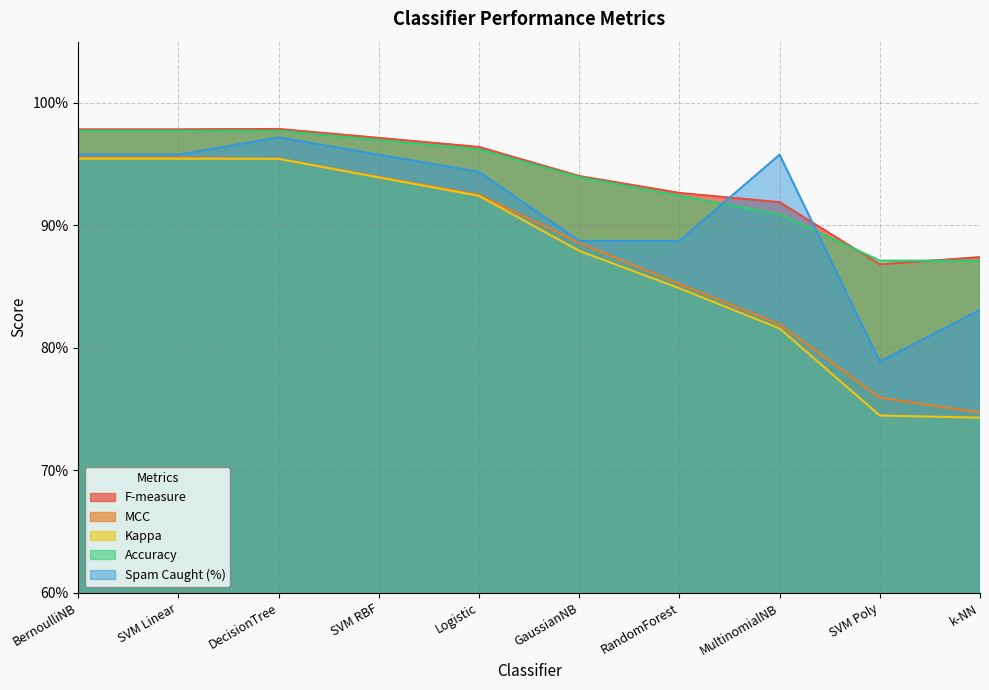

At which label does Accuracy reach its minimum?

SVM Poly